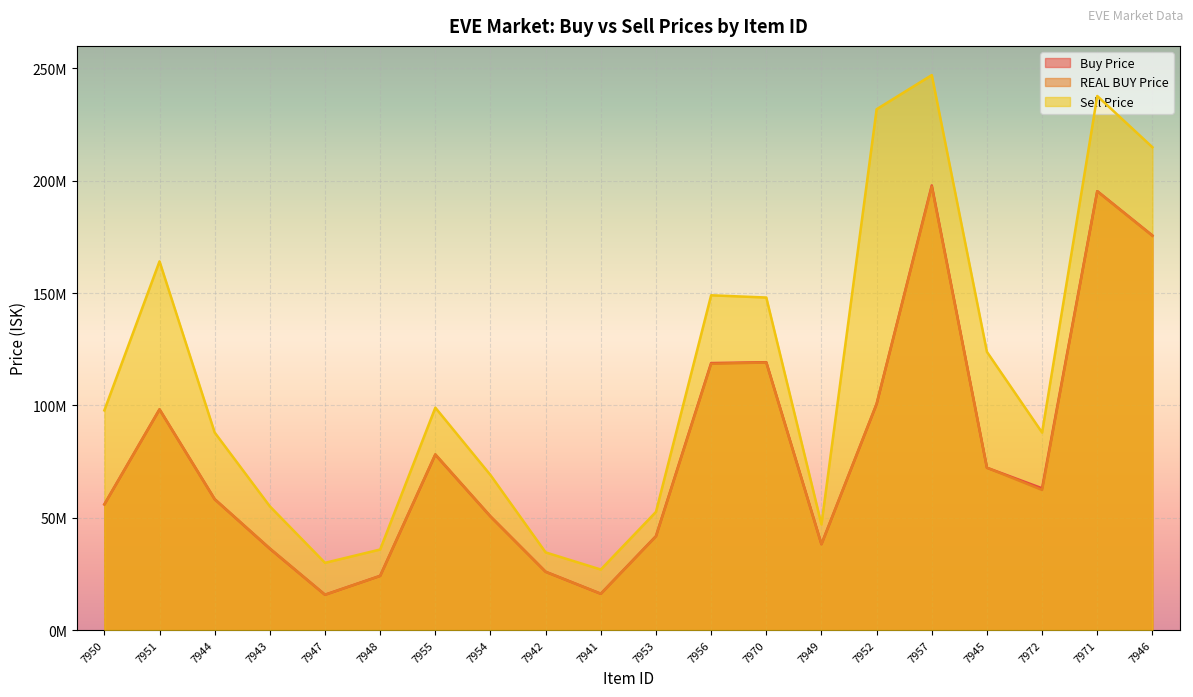

Reading left to right, what are all the values shown in this chart?

Buy Price: 55931666.7	98220000.0	58250000.0	36221666.7	15720000.0	24116666.7	78080000.0	50570000.0	25940000.0	16150000.0	41800000.0	118833333.3	119214285.7	38230000.0	100600000.0	197900000.0	72240000.0	63100000.0	195350000.0	175600000.0
REAL BUY Price: 55940000.0	98230000.0	58240000.0	36340000.0	15720000.0	24110000.0	78210000.0	50570000.0	25940000.0	16170000.0	41740000.0	118500000.0	119100000.0	38220000.0	100700000.0	197400000.0	72260000.0	62360000.0	195300000.0	175500000.0
Sell Price: 97780000.0	164100000.0	87910000.0	55070000.0	29920000.0	35850000.0	98980000.0	68980000.0	34560000.0	26940000.0	52600000.0	149000000.0	148000000.0	47000000.0	231800000.0	247000000.0	123800000.0	87900000.0	237700000.0	214900000.0